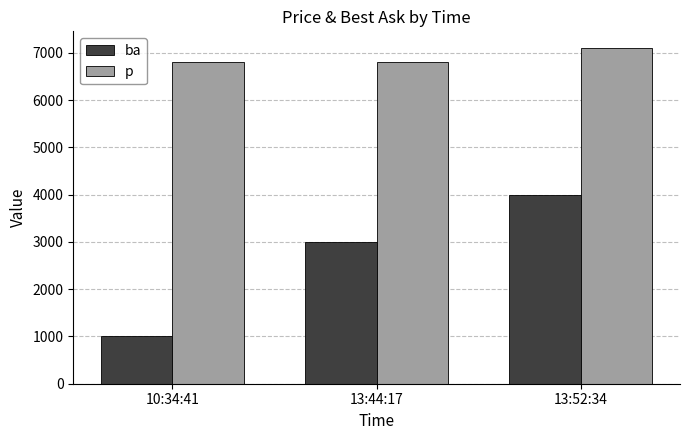

What is the value of the ba bar at the 2nd from the left?

3000